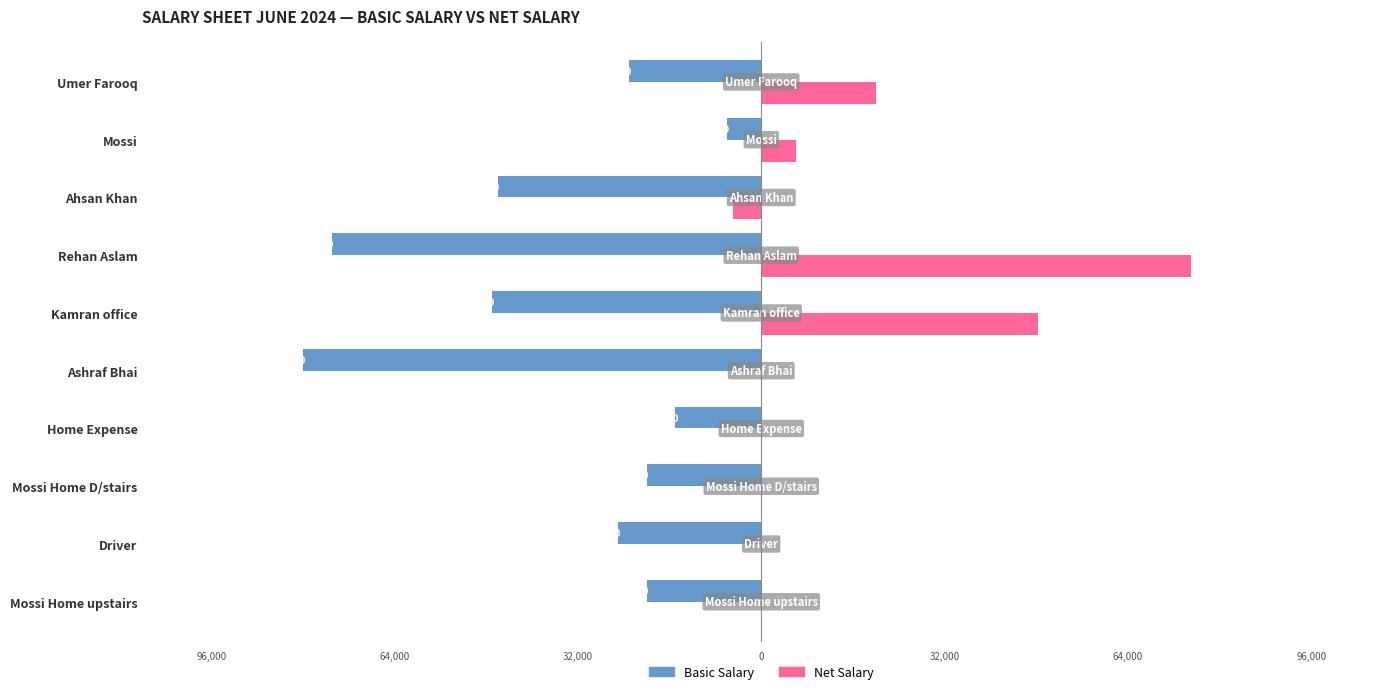

True or false: Net Salary has a value of 48370.8 at Kamran office.

True